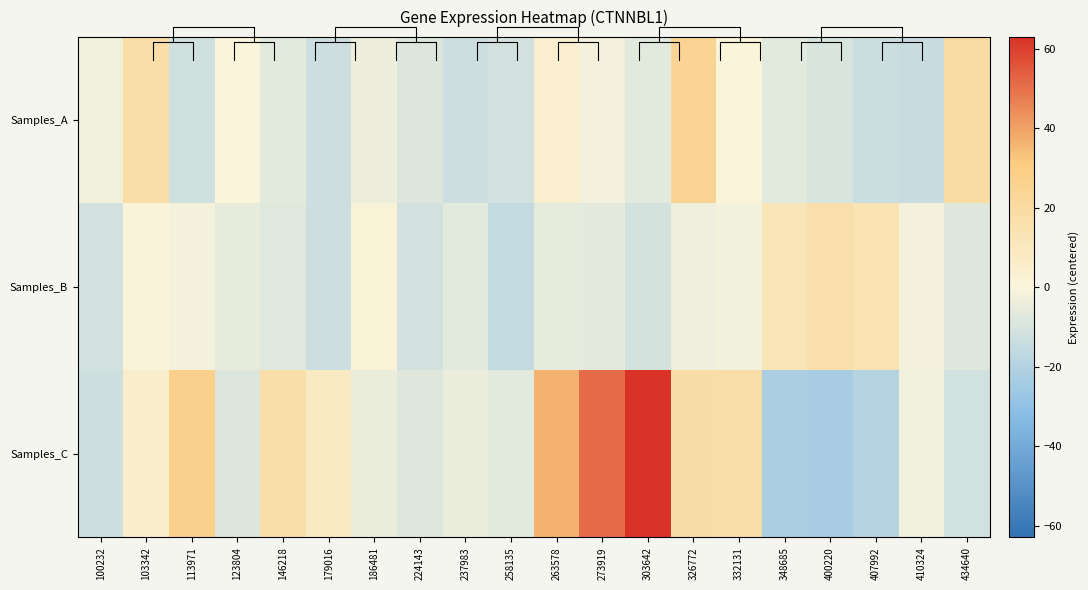

At 326772, list the series in order from smallest to largest.

Samples_B, Samples_C, Samples_A